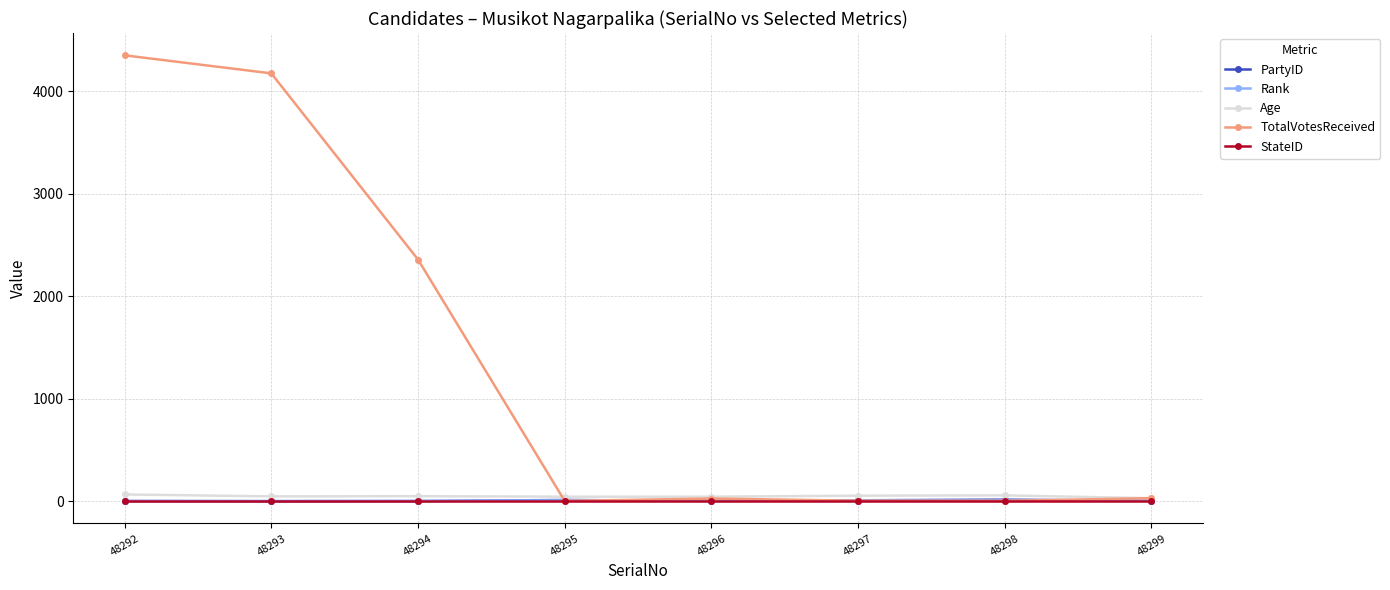

What is the total value across all series at 48292?

4424